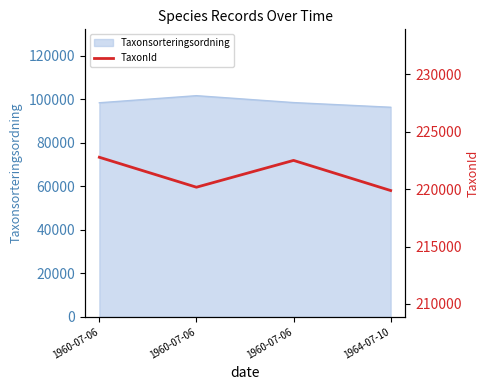

What is the label of the 2nd point from the left?

1960-07-06